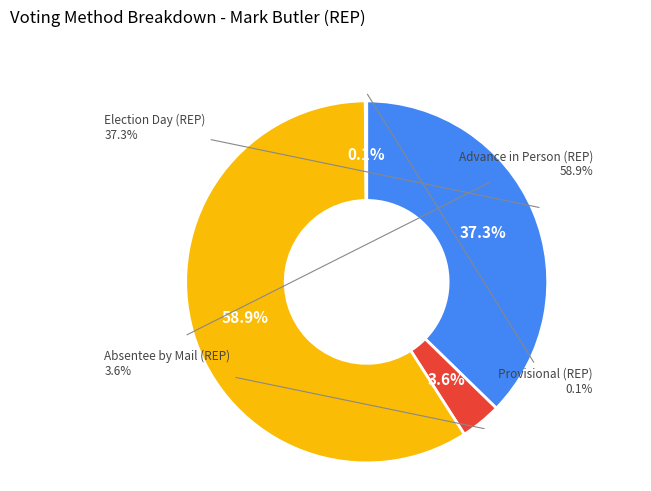

Approximately how many times larger is the value at Advance in Person (REP) compared to Absentee by Mail (REP)?

16.2